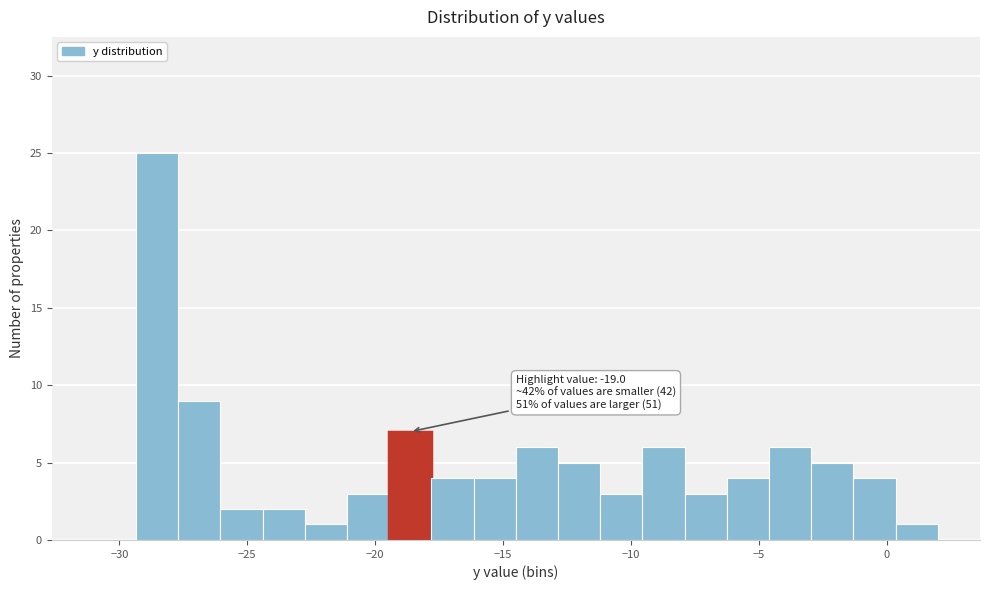

Around what value on the x-axis is the tallest bar? Give the approximate position of its centre, as read against the axis.

-28.5